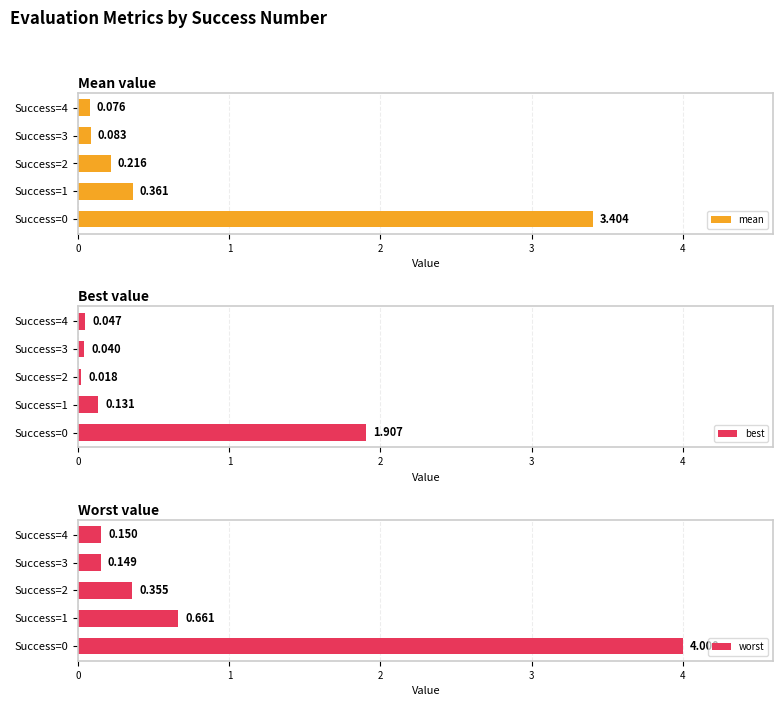

What are all the series names shown in the legend?

mean, best, worst